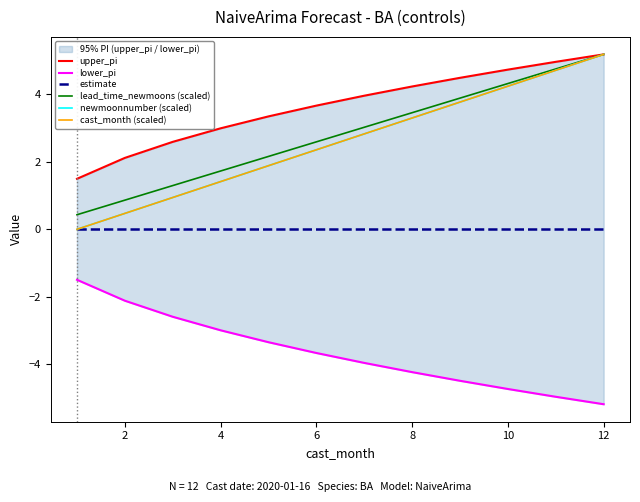

True or false: upper_pi has more than 2 points higher than both neighbors.

False